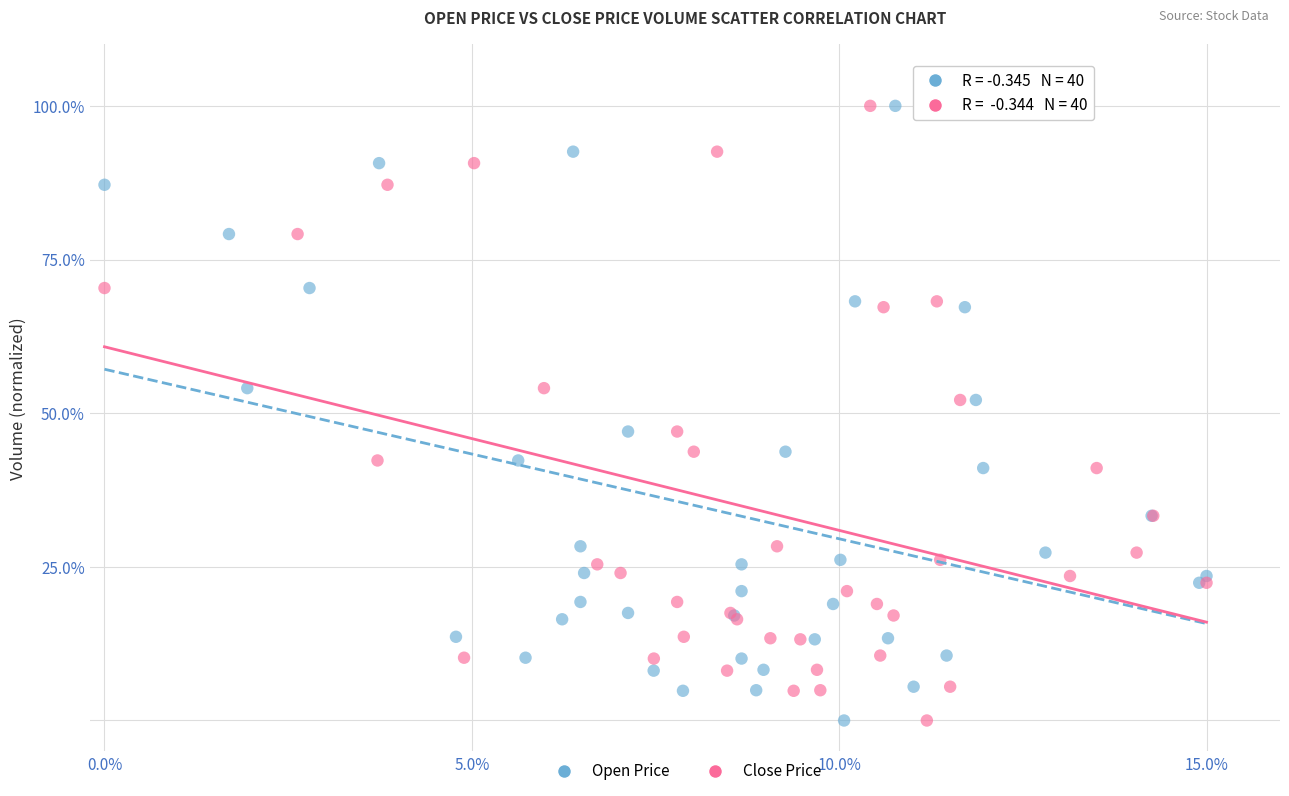

What are all the series names shown in the legend?

Open Price, Close Price